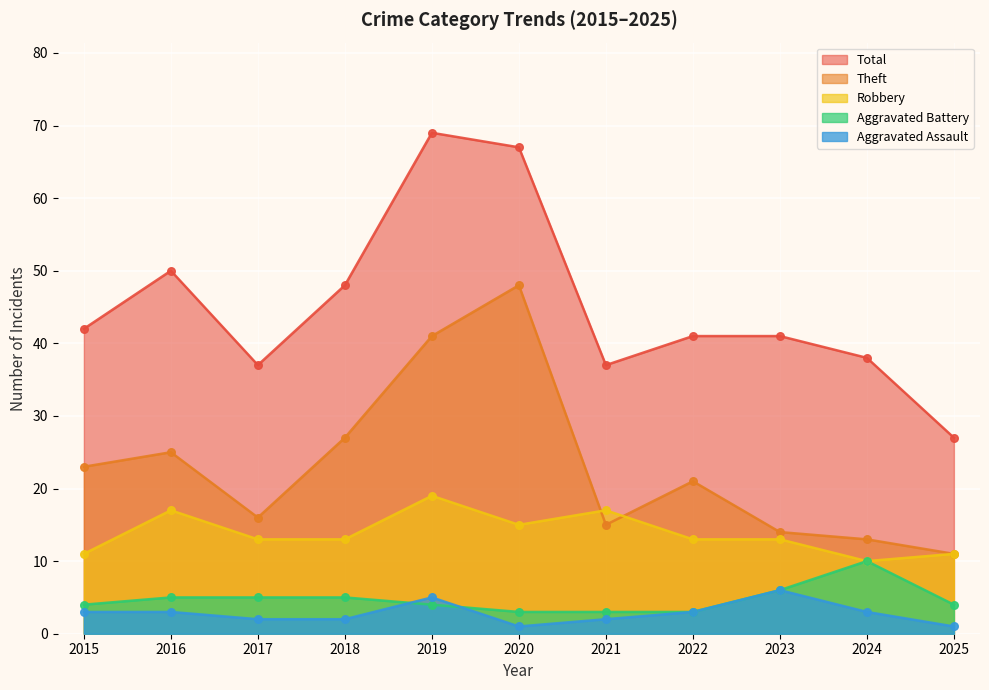

Which series reaches the maximum Y coordinate?

Total